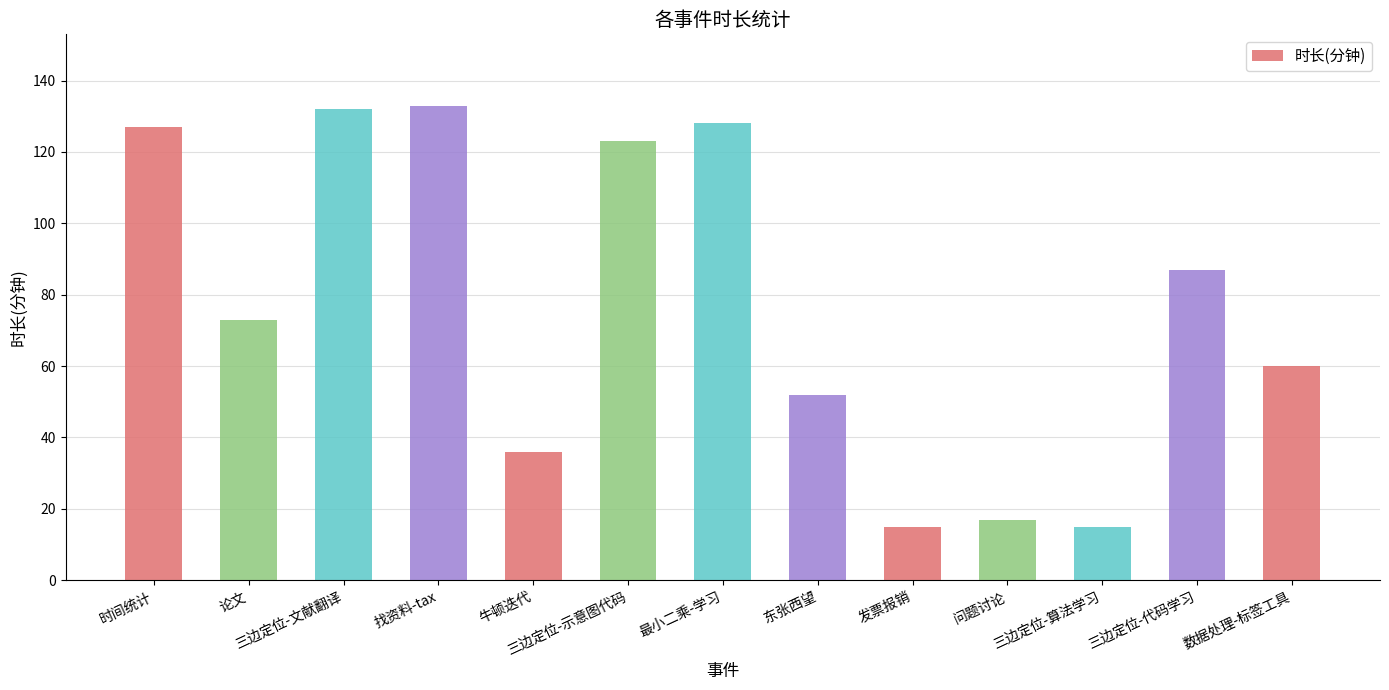

At which label is the value closest to 74?

论文